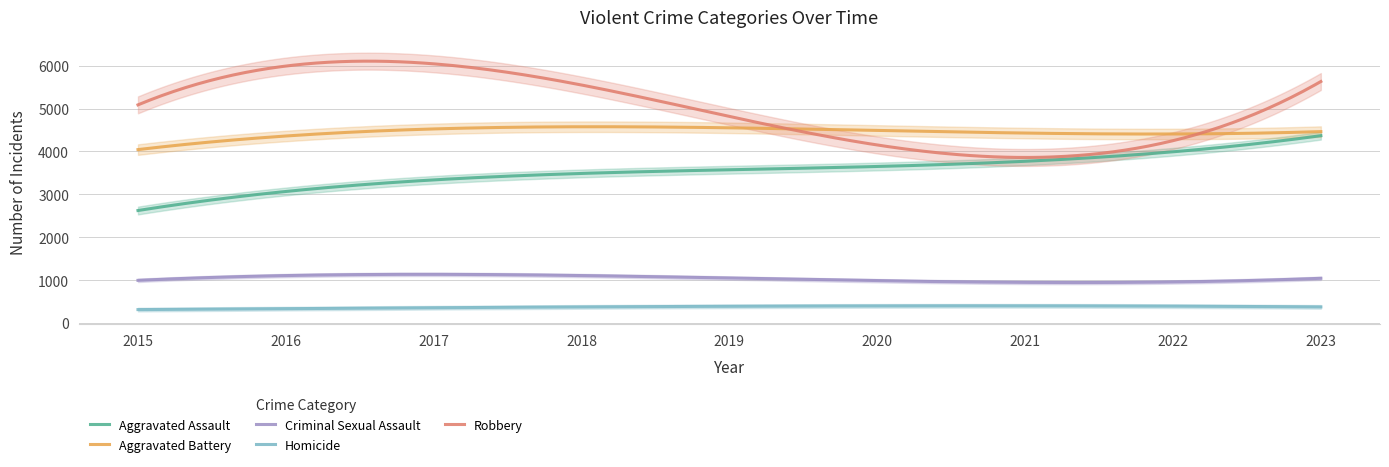

True or false: Homicide and Robbery intersect in this chart.

False